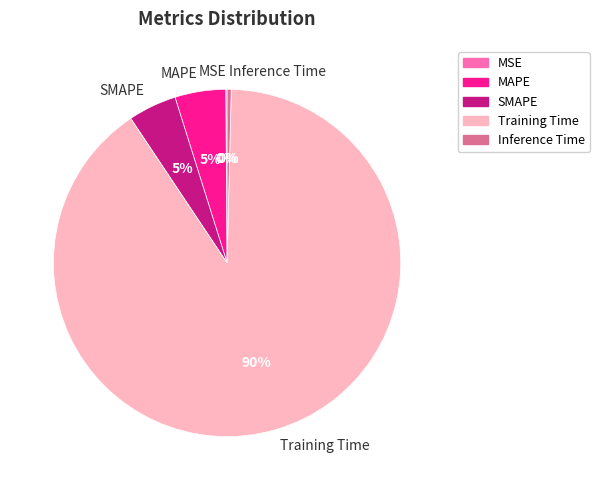

Which category has the biggest portion of the pie?

Training Time